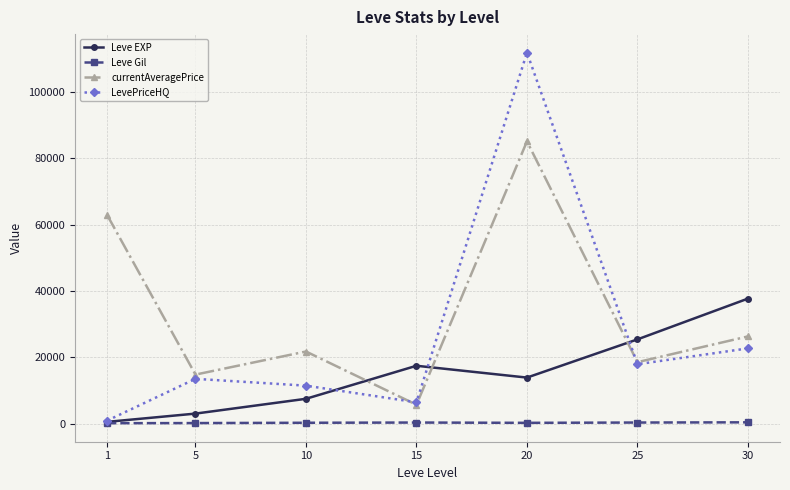

How many interior local peaks does the currentAveragePrice series have?

2